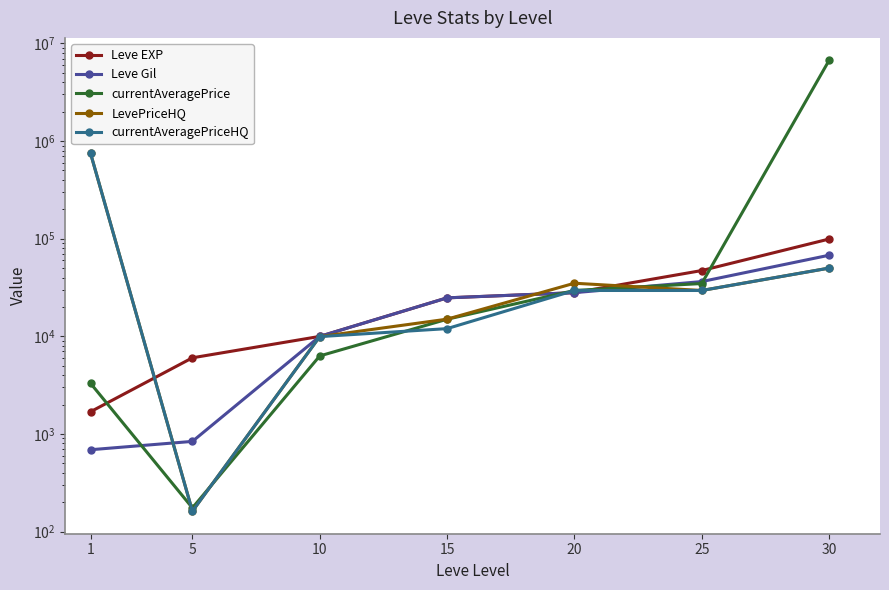

True or false: Leve EXP has a value of 15351 at 10.

False